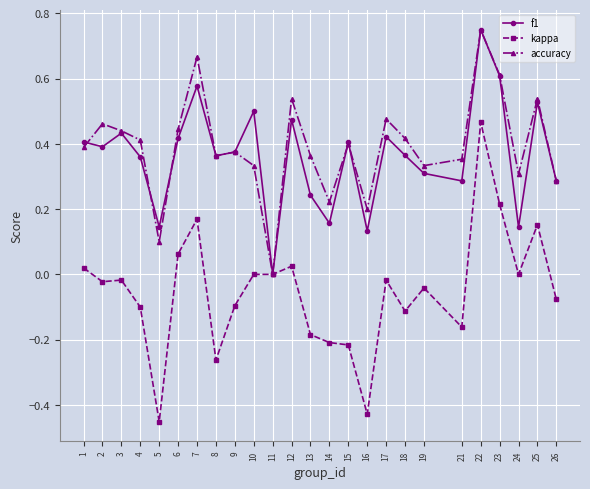

Which category has the highest value in the kappa series?

22